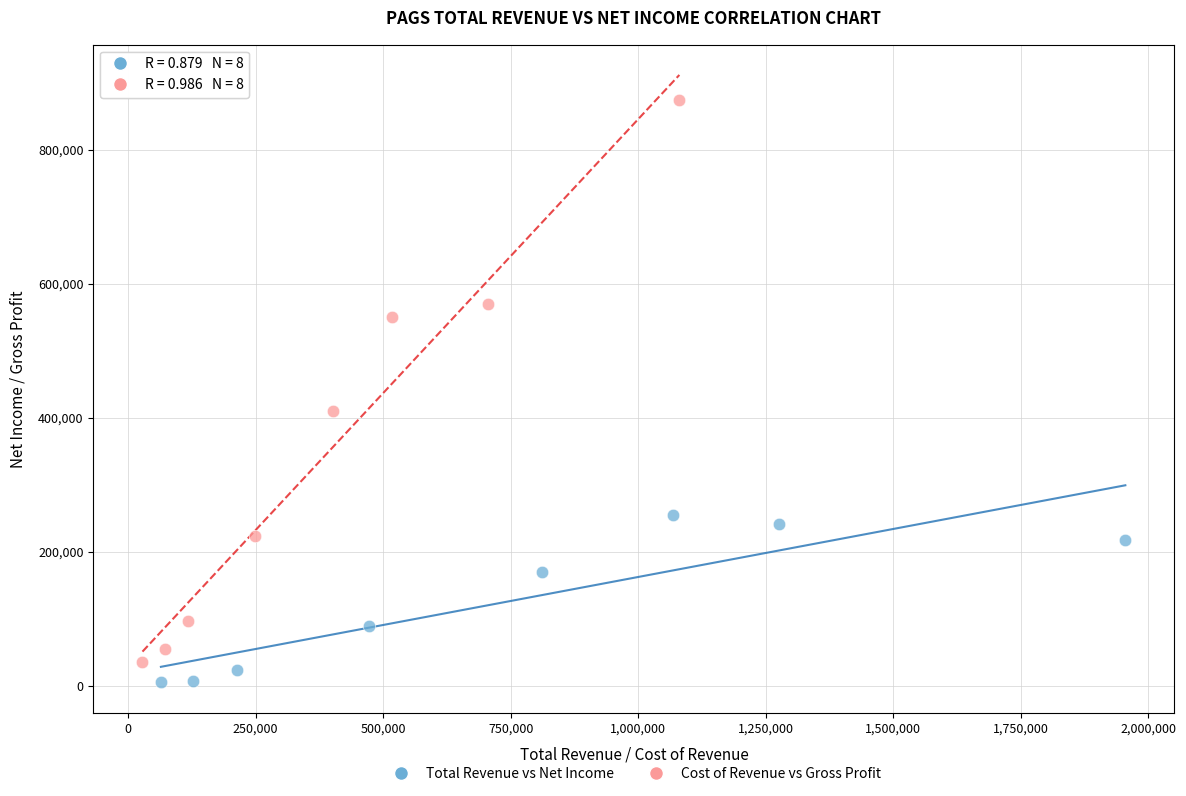

Which series contains the highest Y value?

Cost of Revenue vs Gross Profit